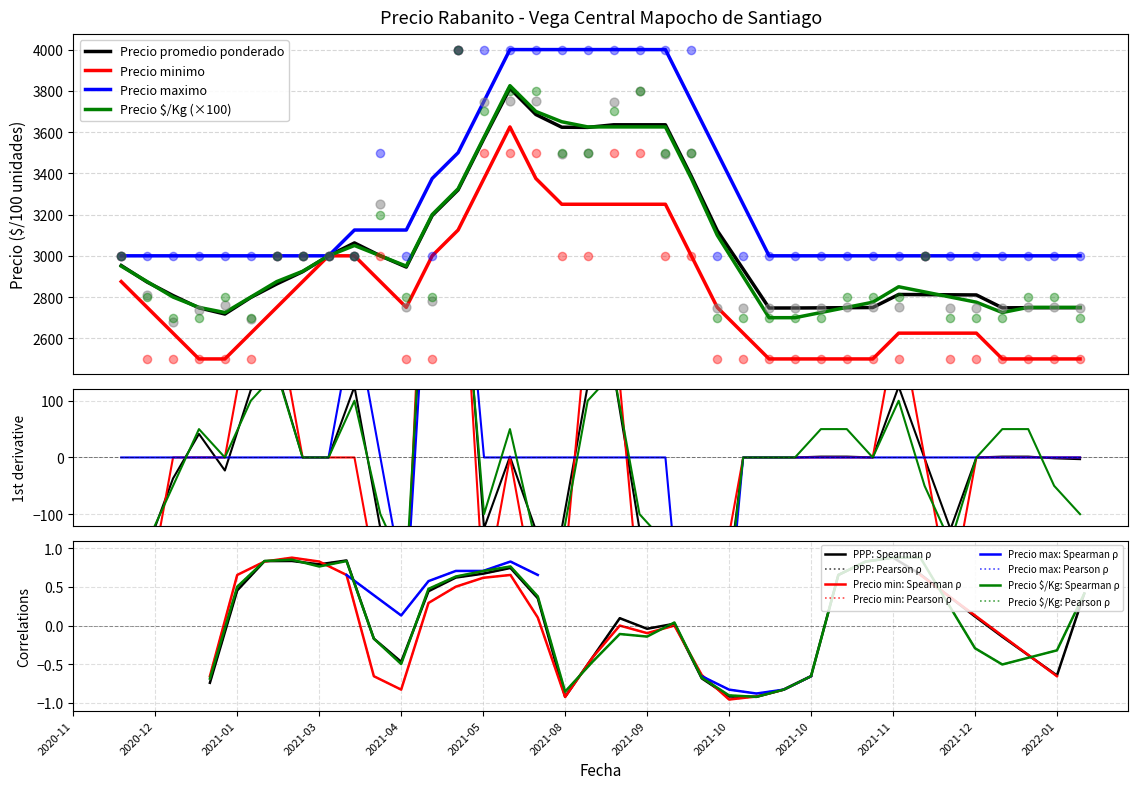

At which category is the sum across all series the highest?

2021-05